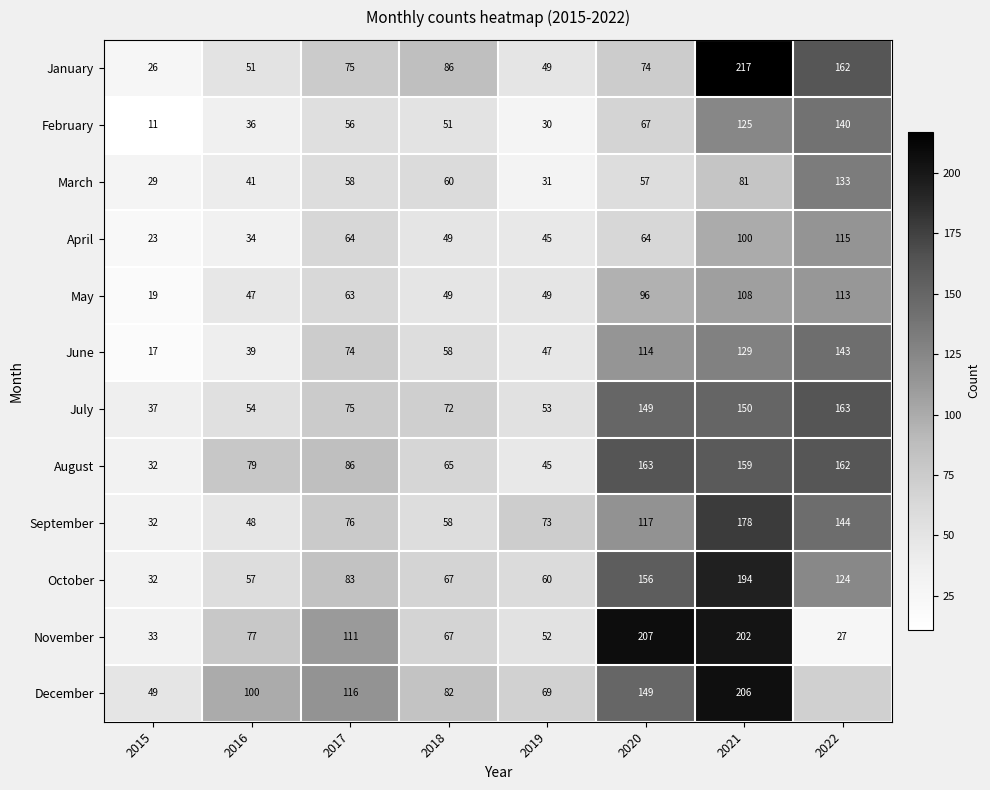

The value of July at 2019 is 53. True or false?

True